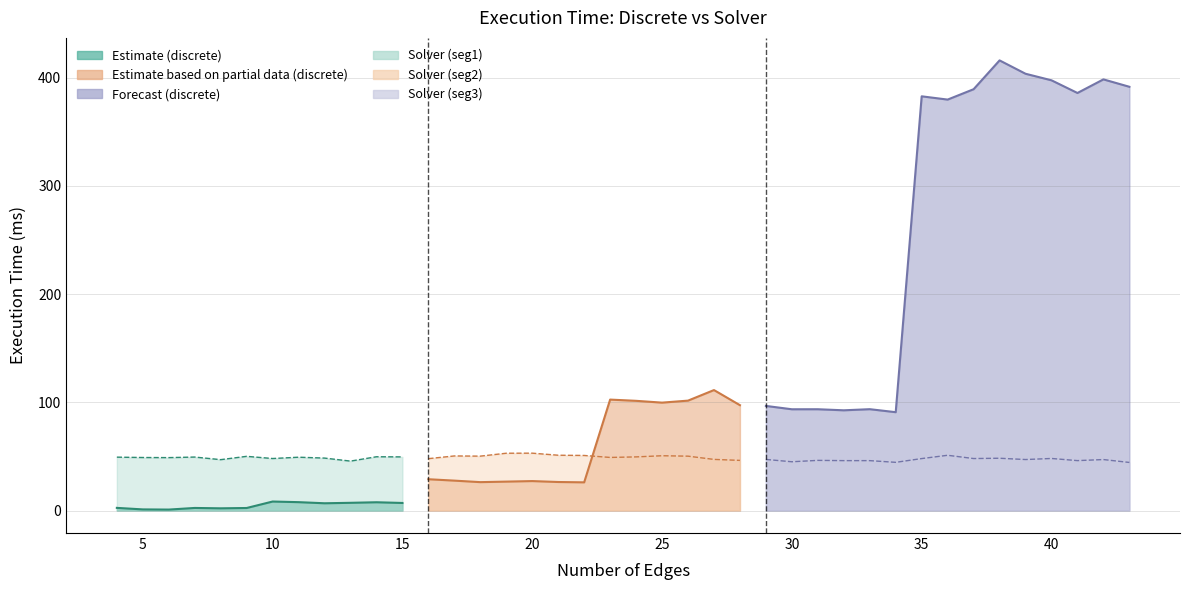

At which label does execution_time_solver_ms reach its peak?

20